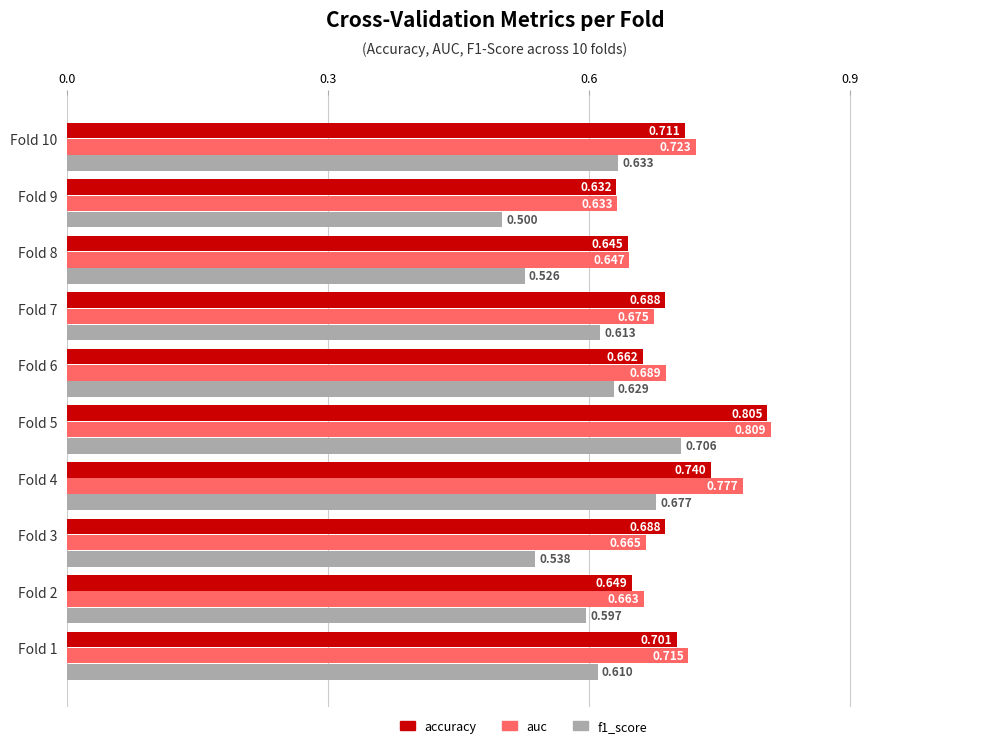

Which series changed the most between Fold 2 and Fold 10?

accuracy